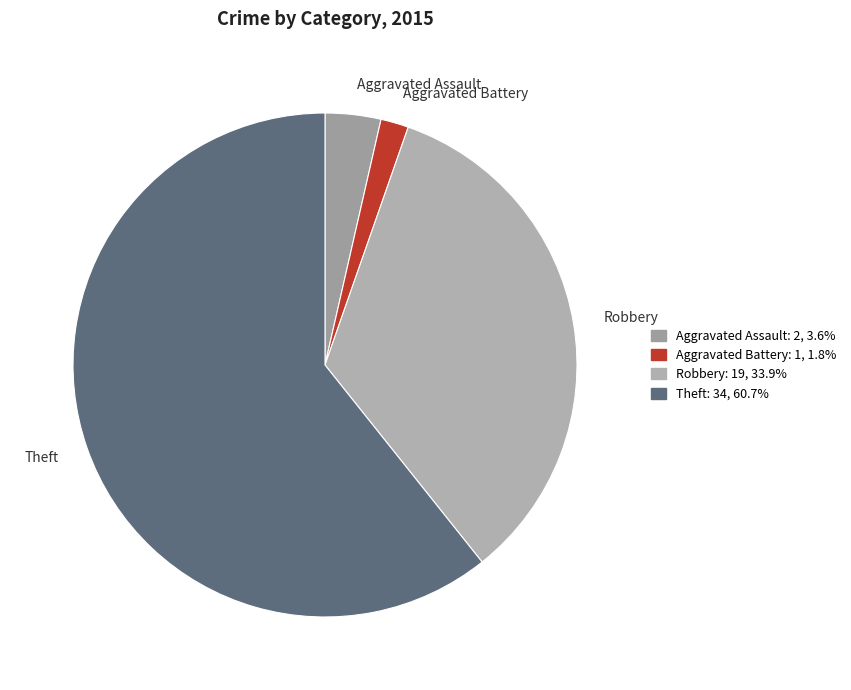

Which slice is the largest?

Theft